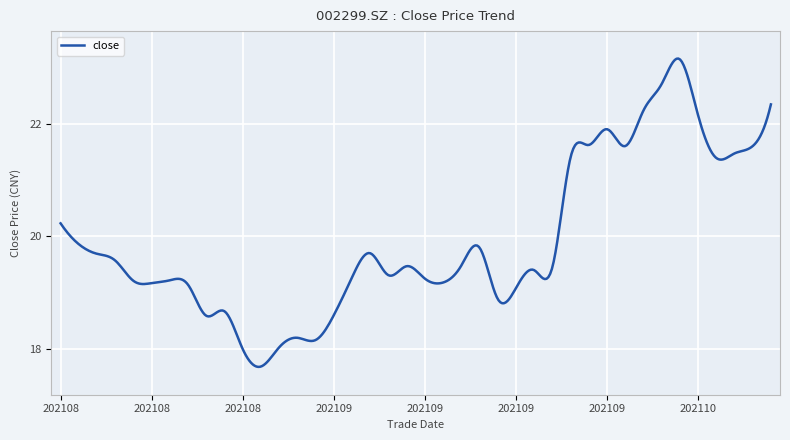

What is the maximum value shown in the chart?

23.2